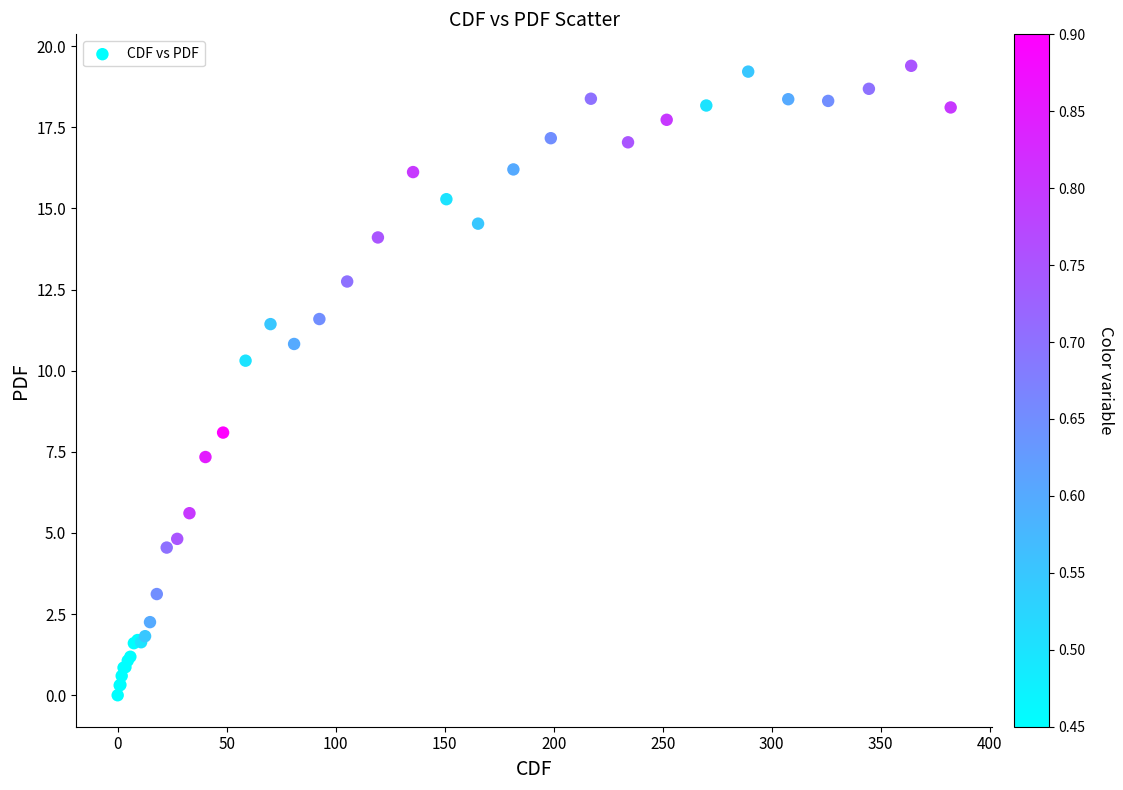

What Y value in the scatter plot is closest to 9?

8.1